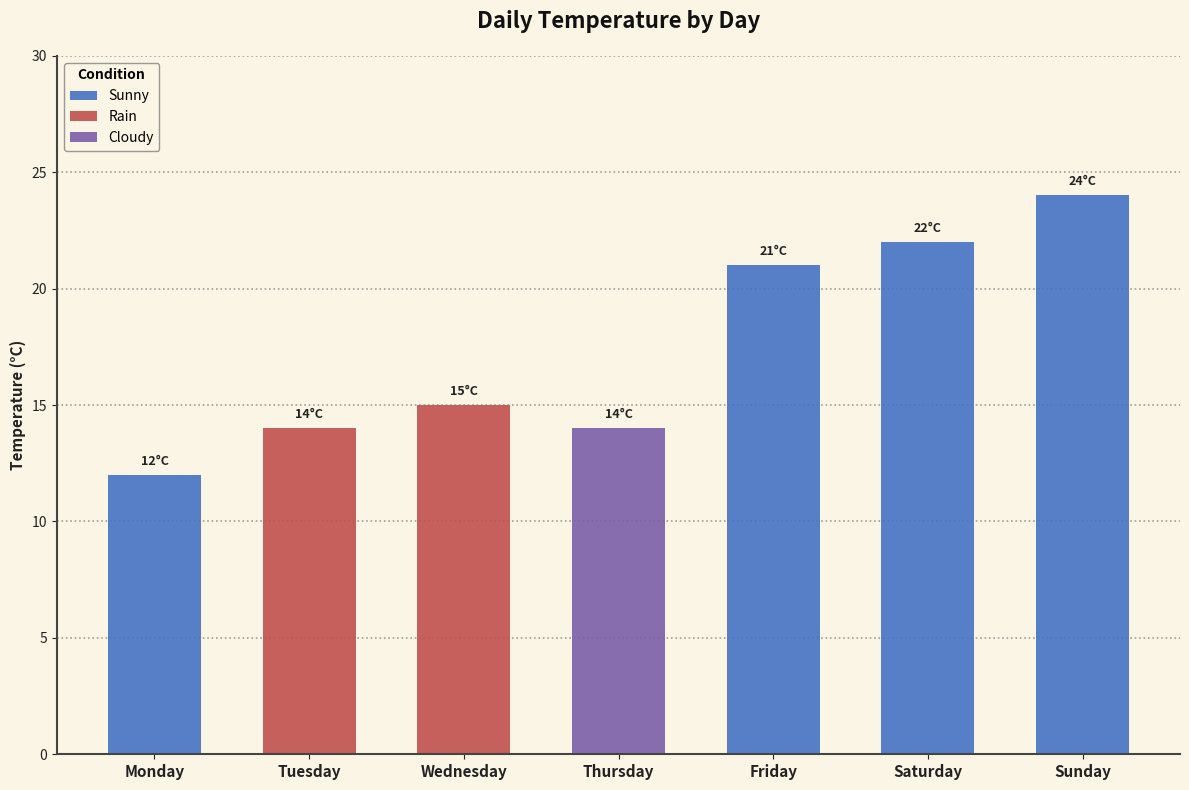

How many values in Rain are above zero?

2